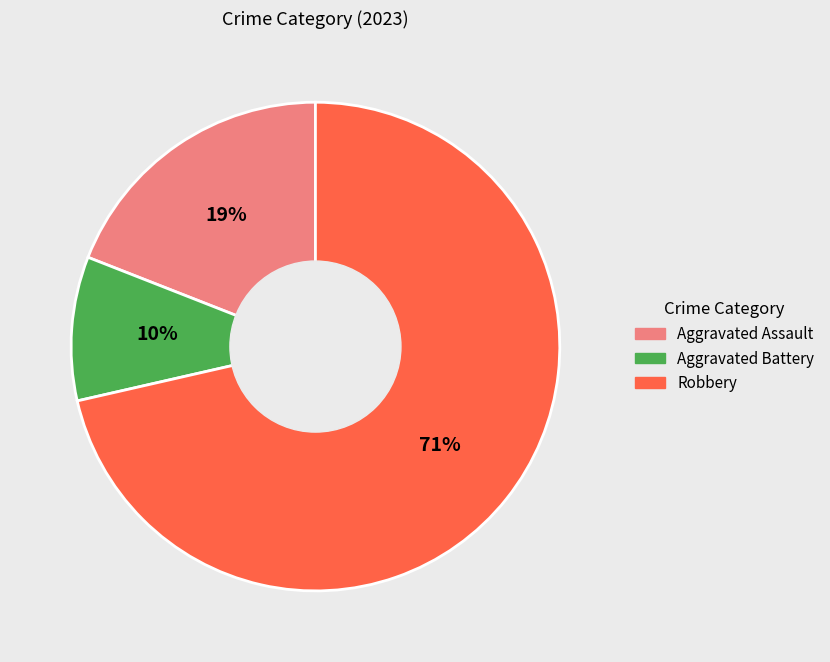

To the nearest percent, what is the average slice percentage?

33%